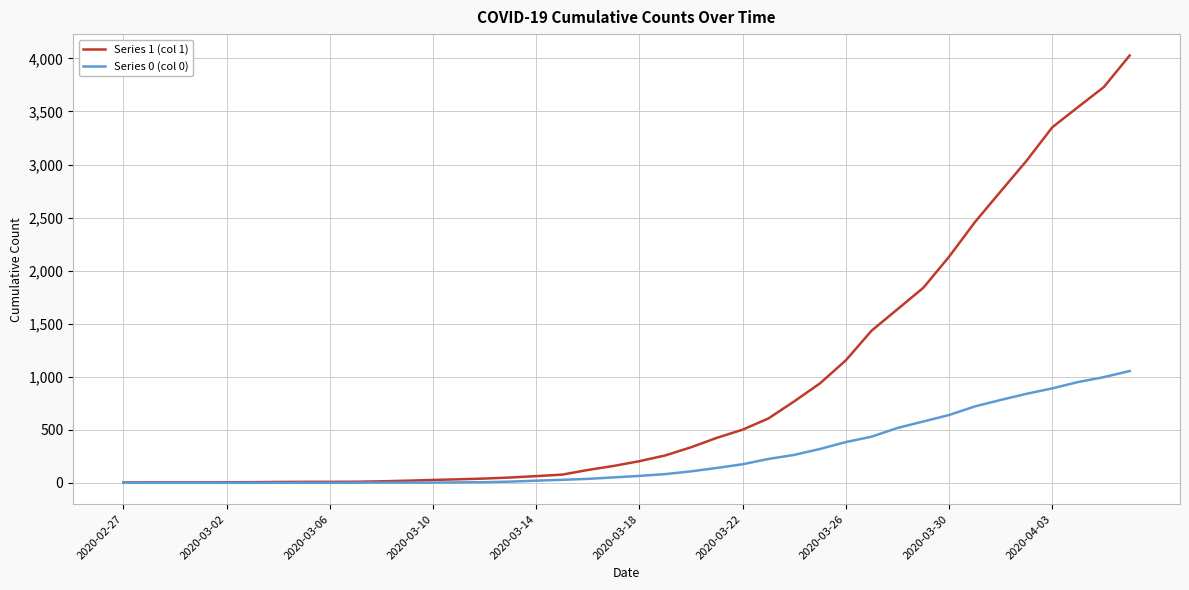

Rank the series by their maximum value, from lowest to highest.

Series 0 (col 0), Series 1 (col 1)